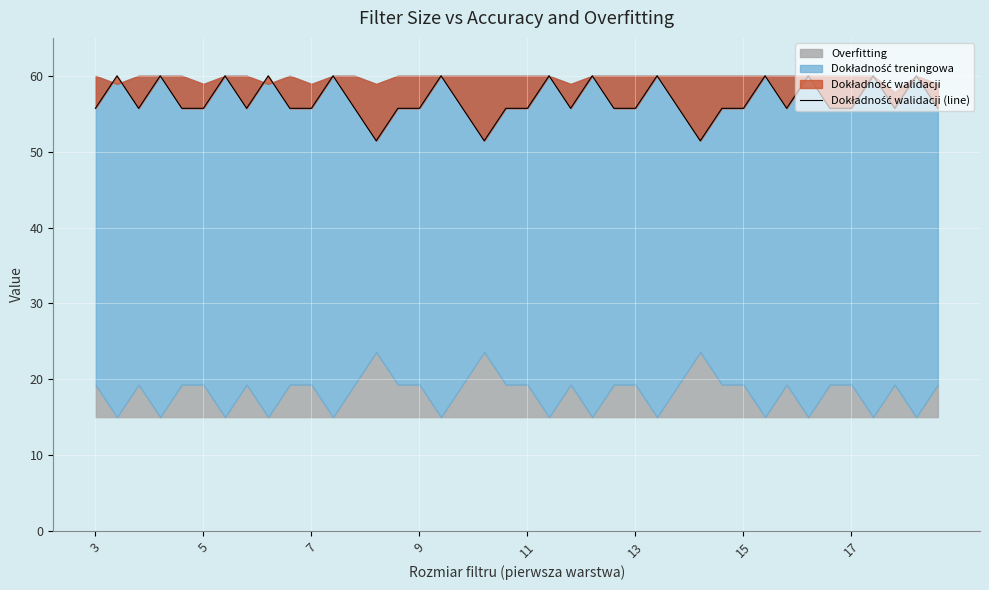

True or false: the data shows 55.7 at 3.

True